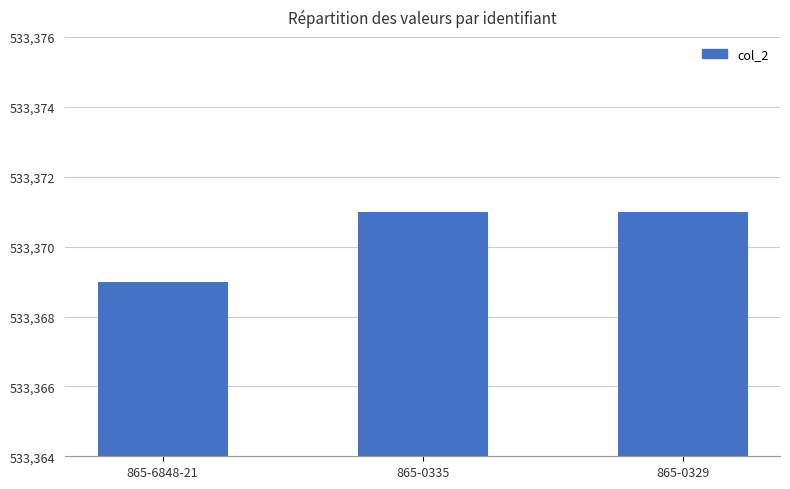

What is the greatest value displayed?

533371